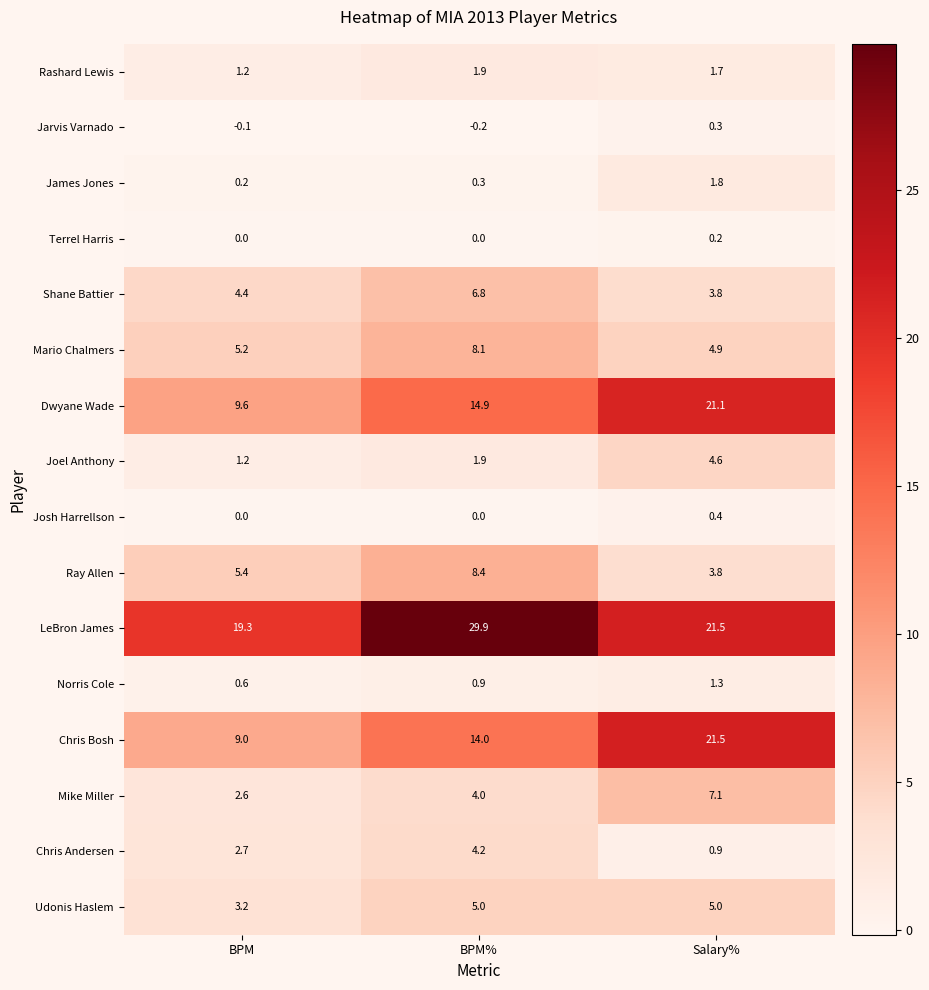

At how many categories does at least one series exceed 2?

3